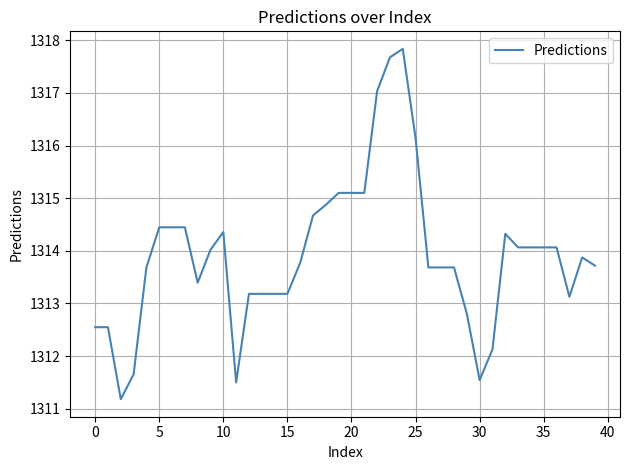

What is the difference between the maximum and minimum values?

6.7